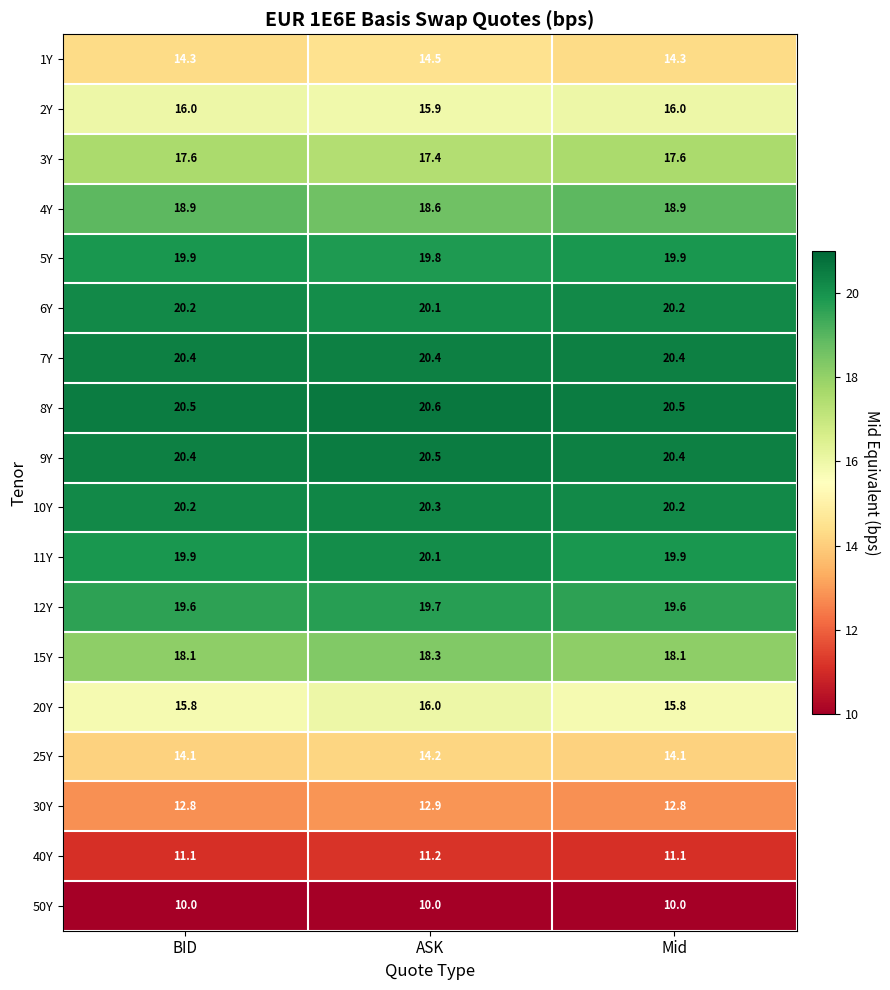

What is the average value of the 20Y series?

15.9